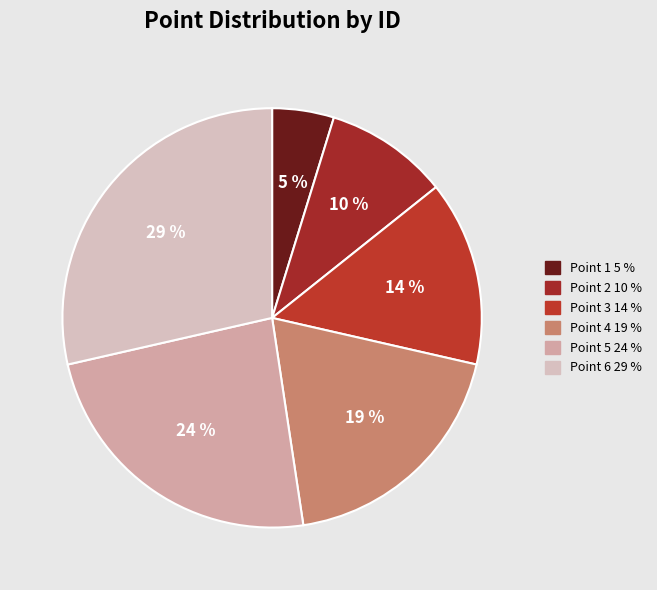

How many slices are in this pie chart?

6